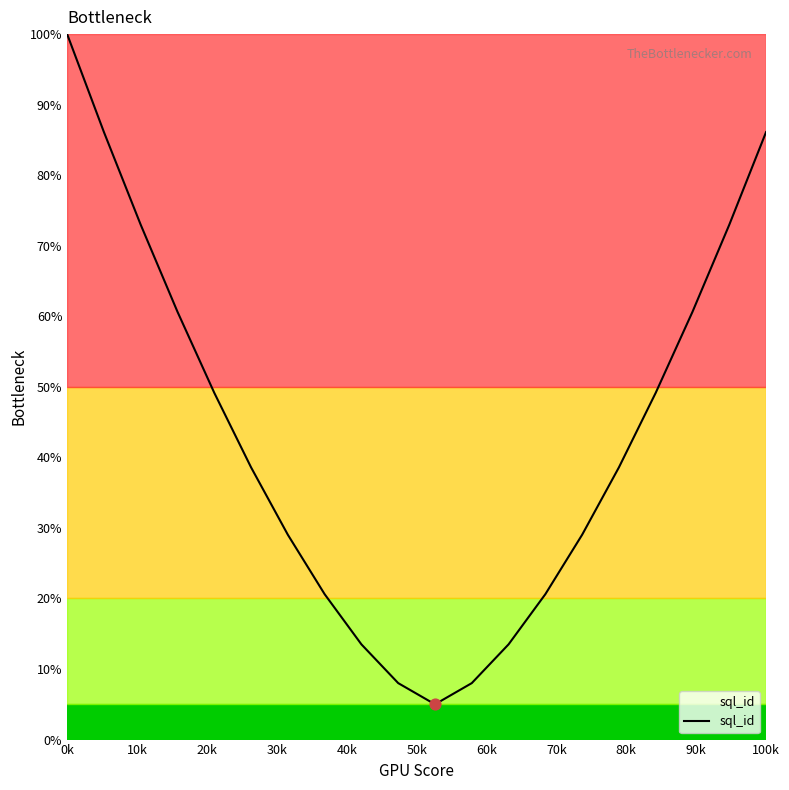

What is the greatest value displayed?

100.0